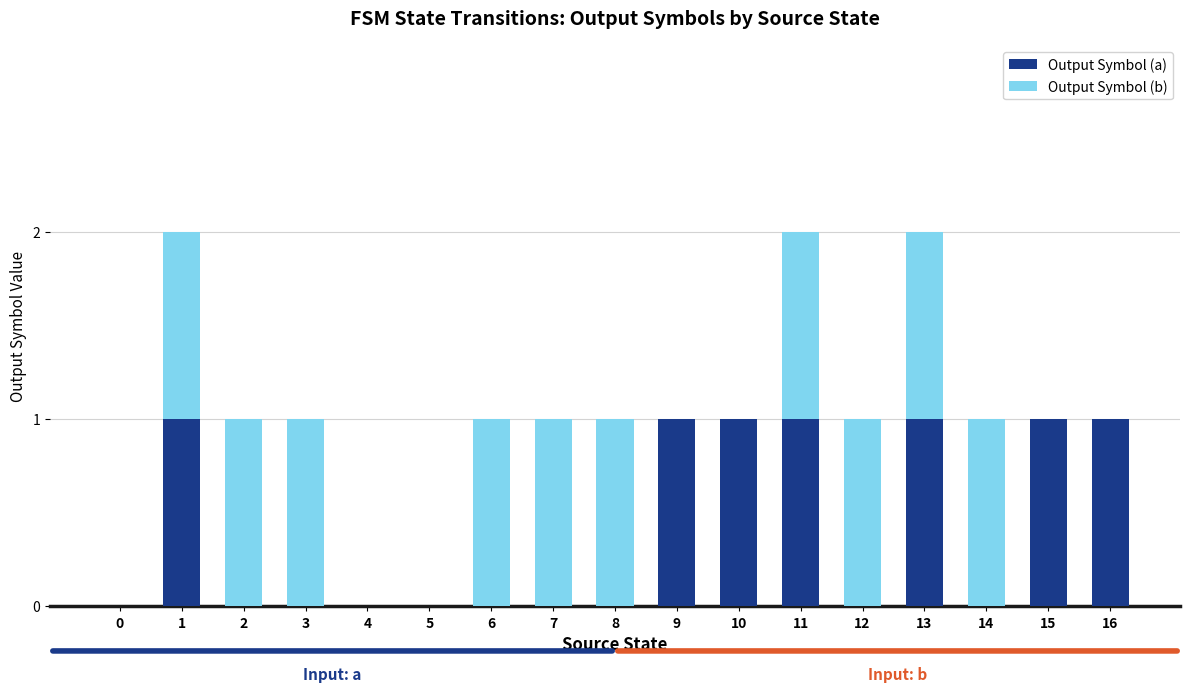

Are the bars horizontal?

No